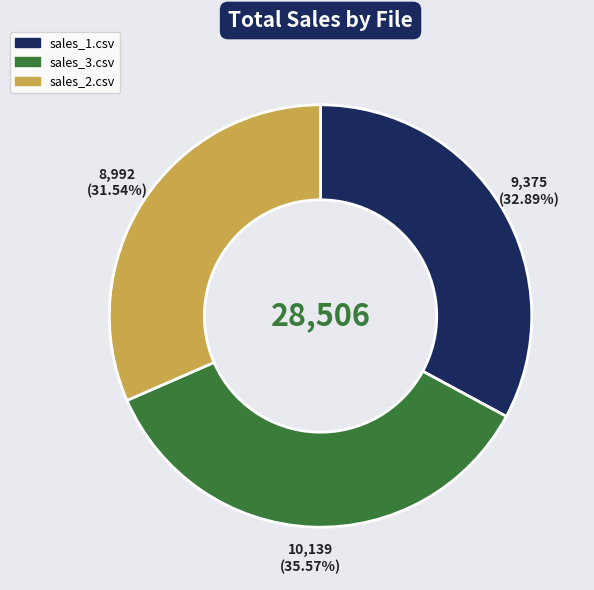

Rank the categories by value from lowest to highest.

sales_2.csv, sales_1.csv, sales_3.csv